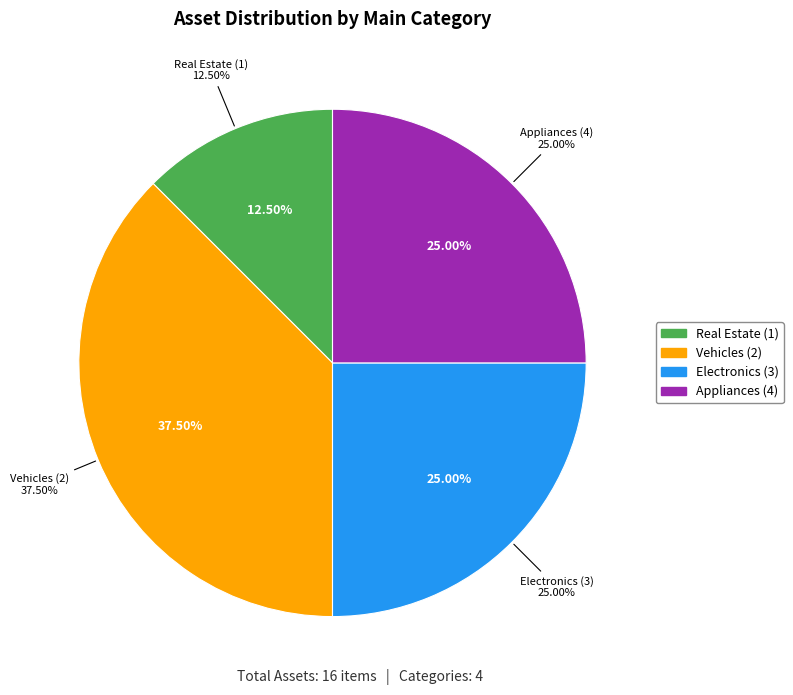

What is the total percentage of 1 and 3?

37.5%